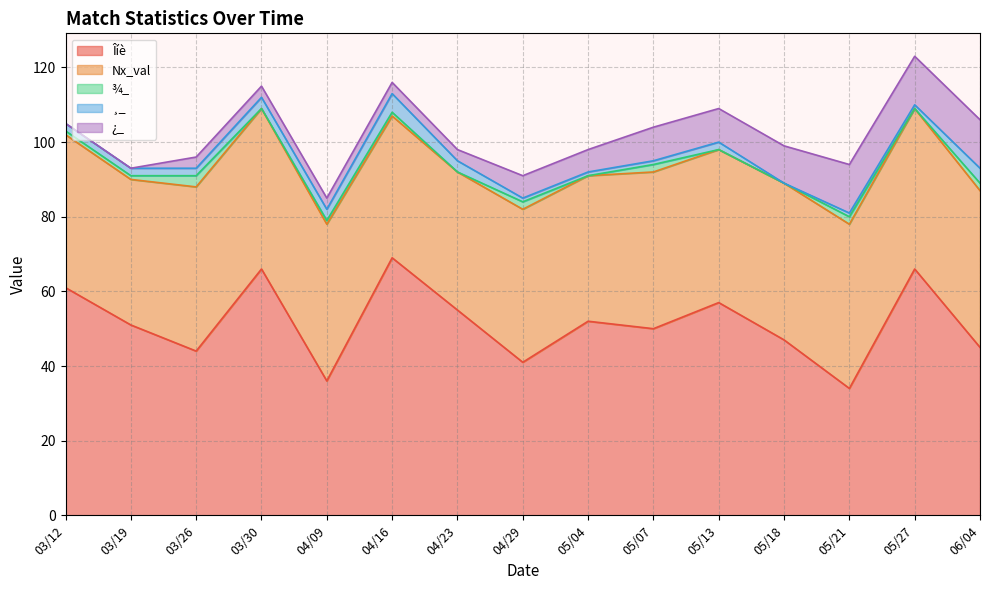

True or false: ¸_ and Îíè intersect in this chart.

False